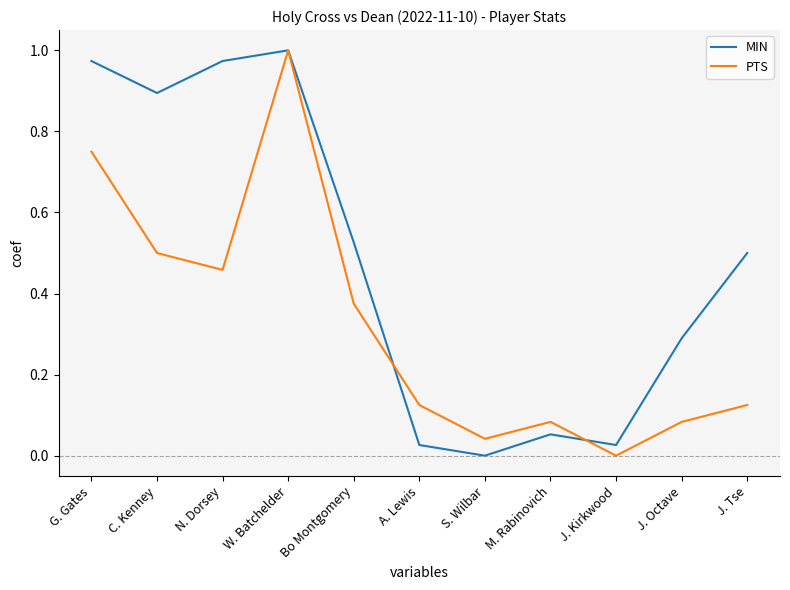

How many categories are shown in the chart?

11